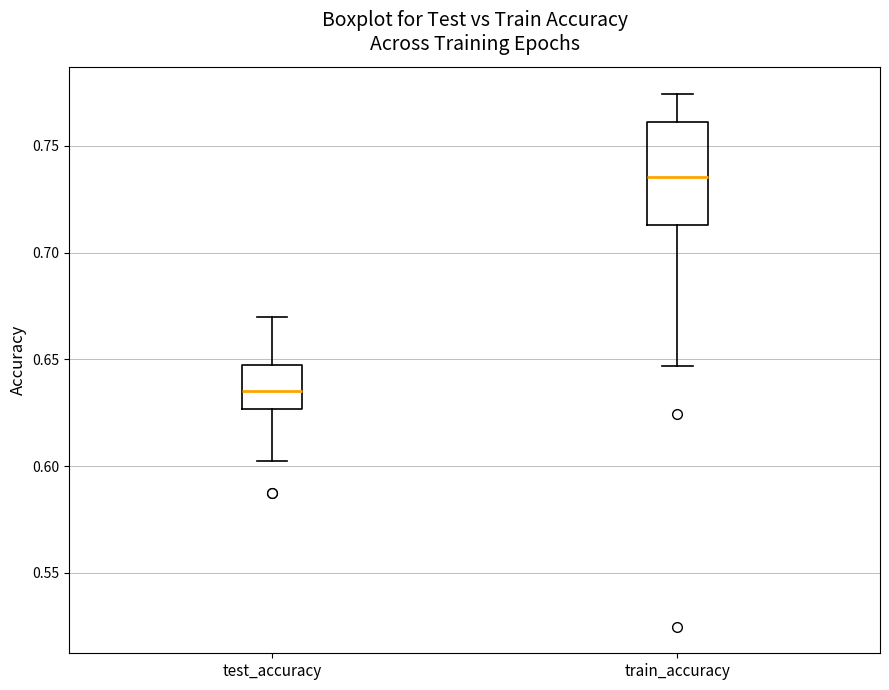

Where does the upper whisker of the box for test_accuracy end on the y-axis? The values are not printed on the chart, so give them approximately, as read against the axis.

0.670